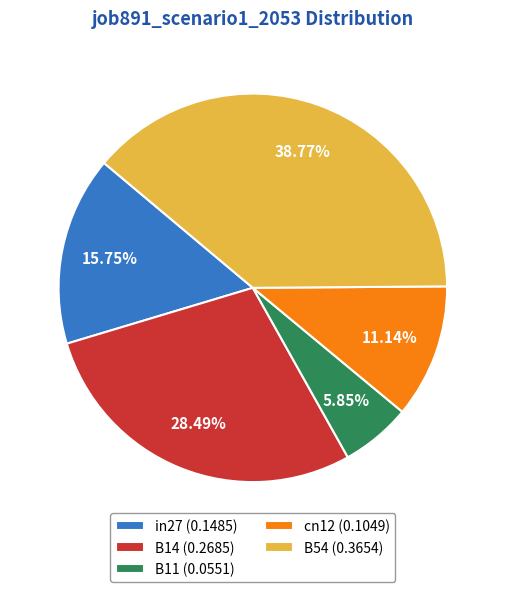

To the nearest percent, what is the combined percentage of B54 and cn12?

50%